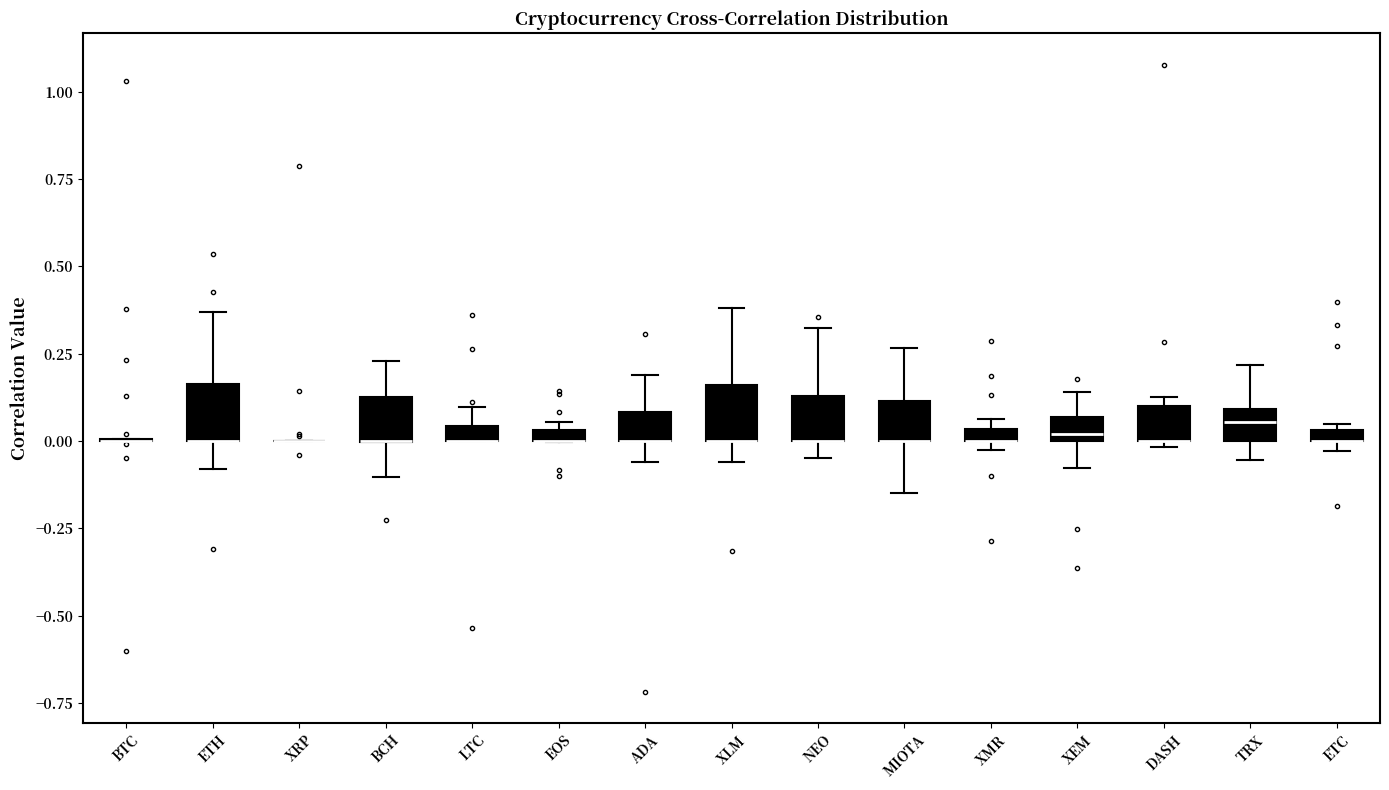

Where does the lower whisker of the box for XLM end on the y-axis? The values are not printed on the chart, so give them approximately, as read against the axis.

-0.05